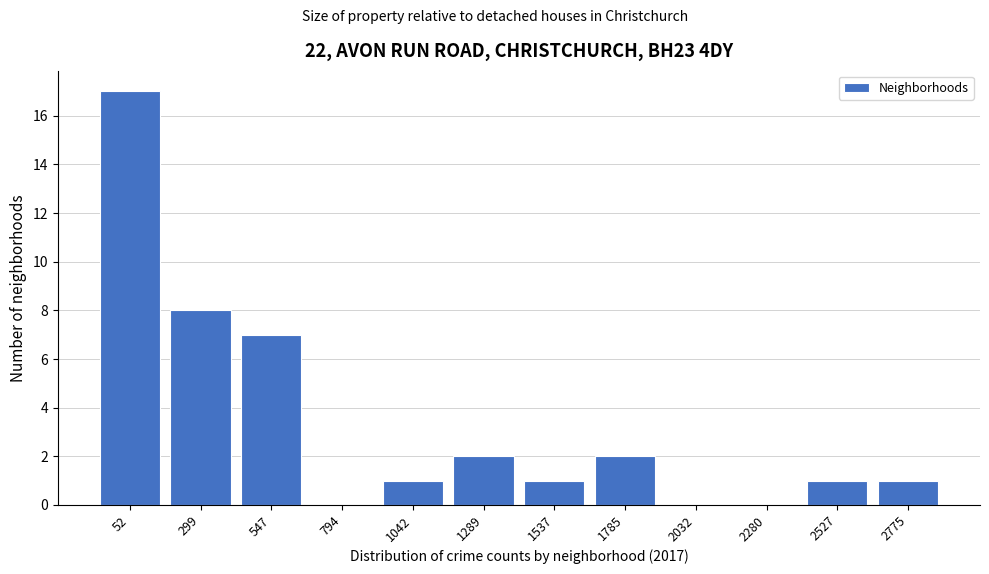

Reading right to left, extract all data points from this chart.

2775=1	2527=1	2280=0	2032=0	1785=2	1537=1	1289=2	1042=1	794=0	547=7	299=8	52=17